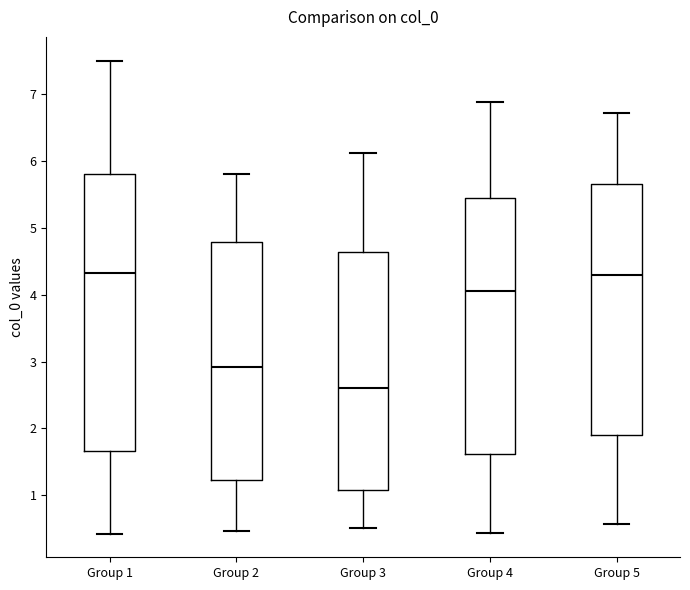

Reading left to right, read every box against the y-axis: the position of its median line, the range the box covers, and the ends of its whiskers. The values are not printed on the chart, so give them approximately, as read against the axis.

Group 1: median 4.3, box 1.7 to 5.8, whiskers 0.4 to 7.5
Group 2: median 2.9, box 1.2 to 4.8, whiskers 0.5 to 5.8
Group 3: median 2.6, box 1.1 to 4.6, whiskers 0.5 to 6.1
Group 4: median 4.1, box 1.6 to 5.5, whiskers 0.4 to 6.9
Group 5: median 4.3, box 1.9 to 5.6, whiskers 0.6 to 6.7